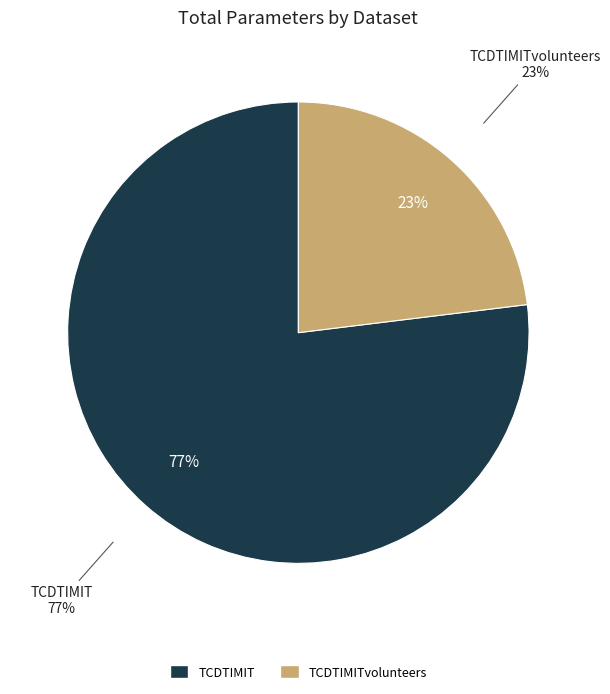

Is it true that TCDTIMIT is 77% of the pie?

True